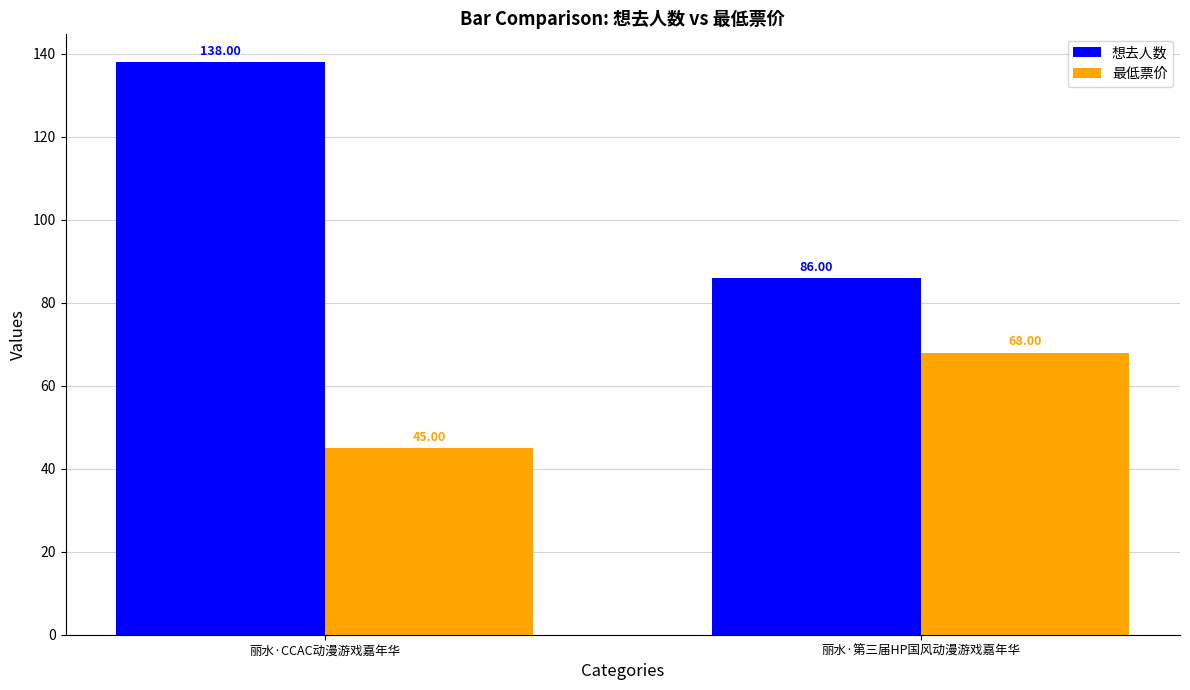

What is the value of the 想去人数 bar at the 1st from the left?

138